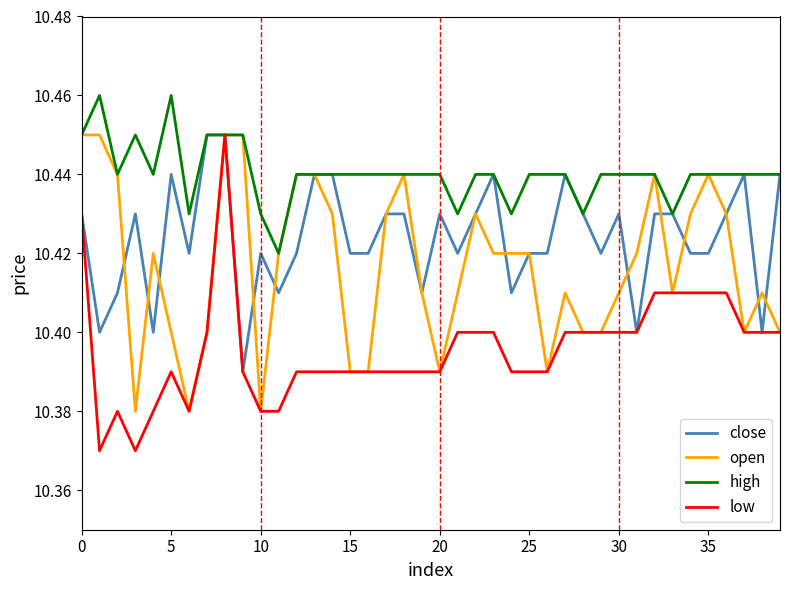

True or false: low and close intersect in this chart.

False